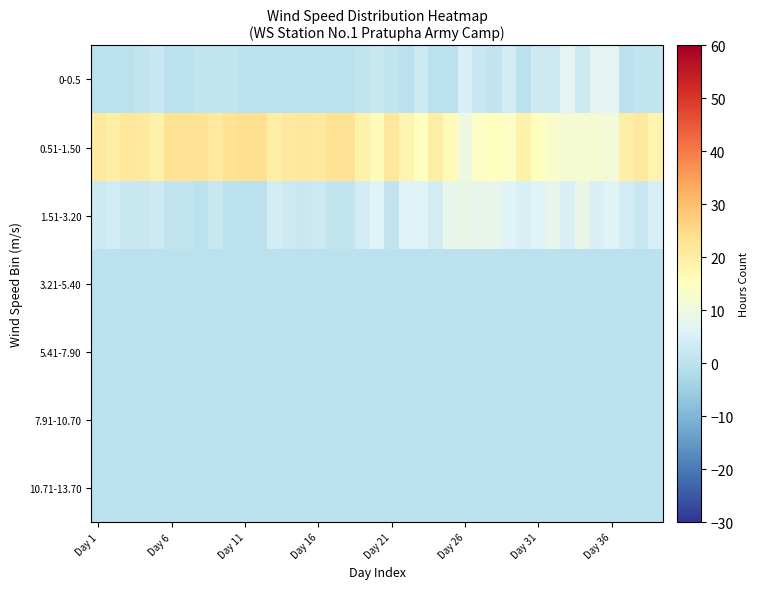

How many categories are shown in the chart?

39